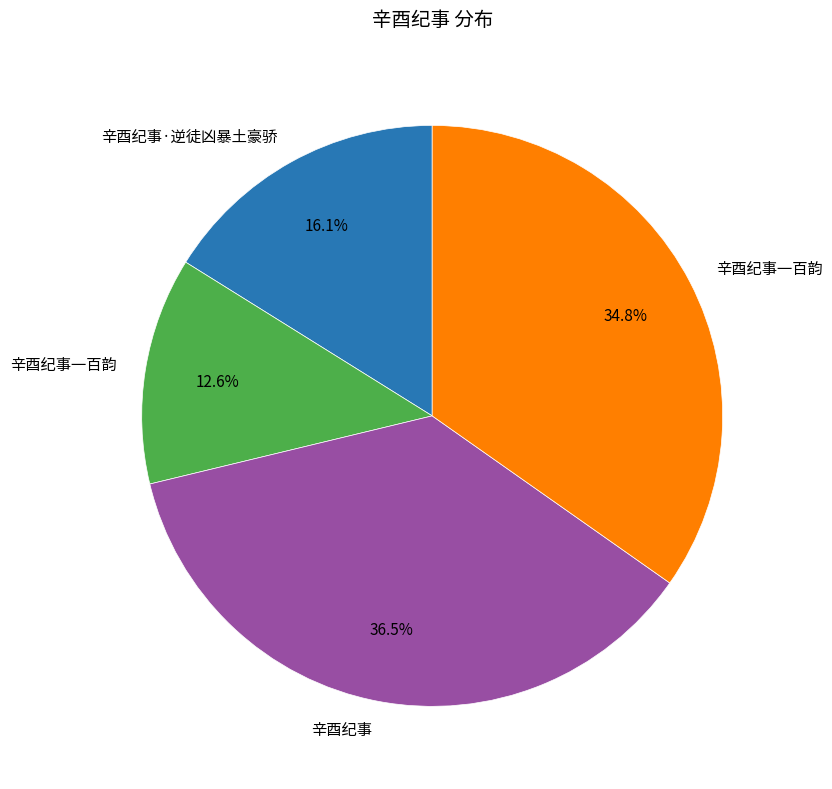

Count the number of slices in the pie.

4